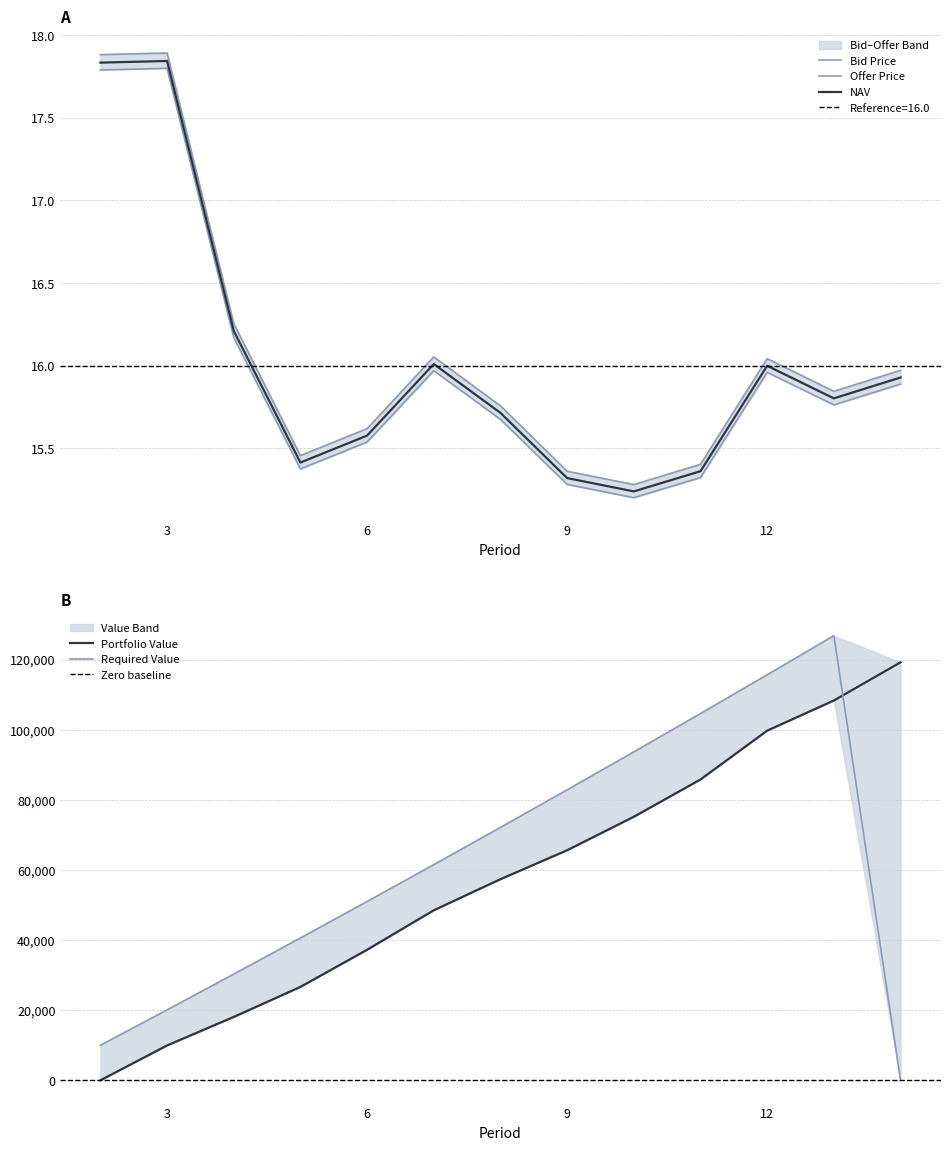

Which series has the largest range (max minus min)?

Required Value